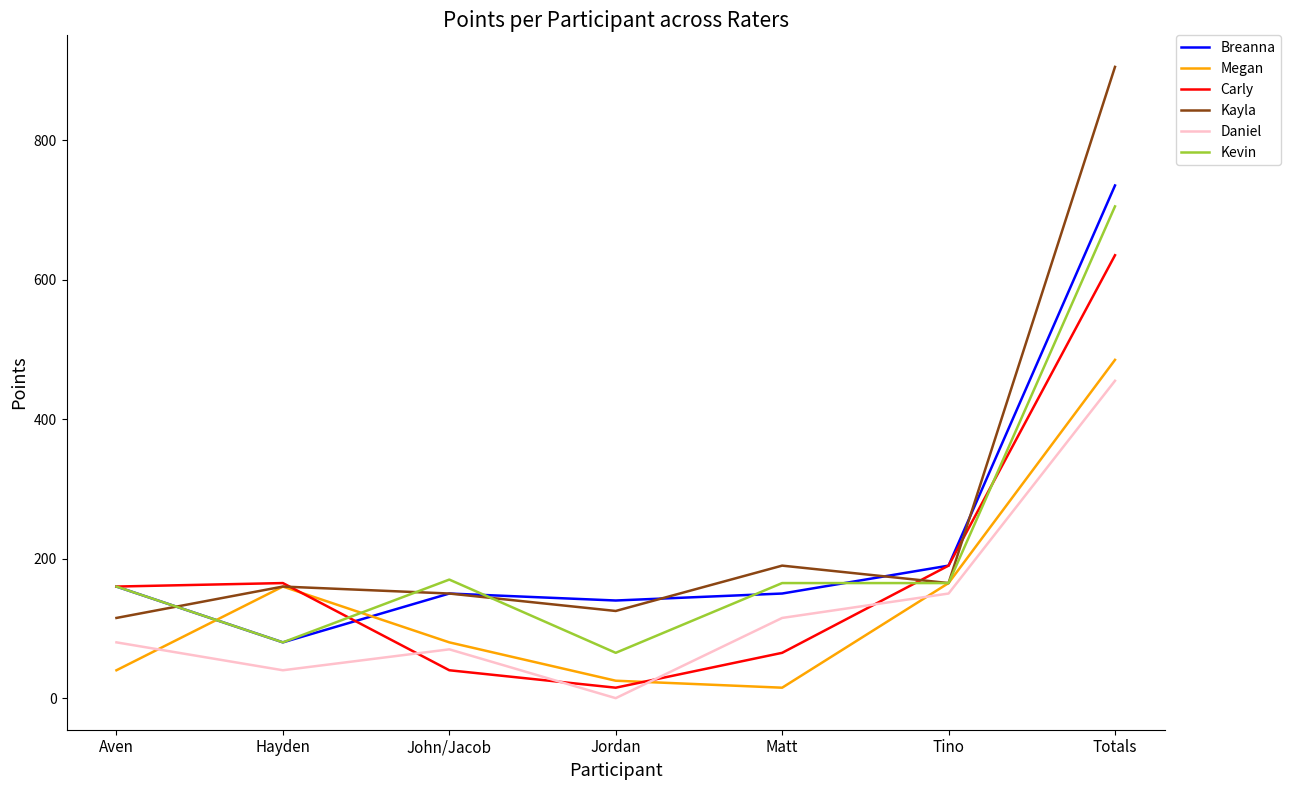

Which label corresponds to the largest value in the chart?

Totals